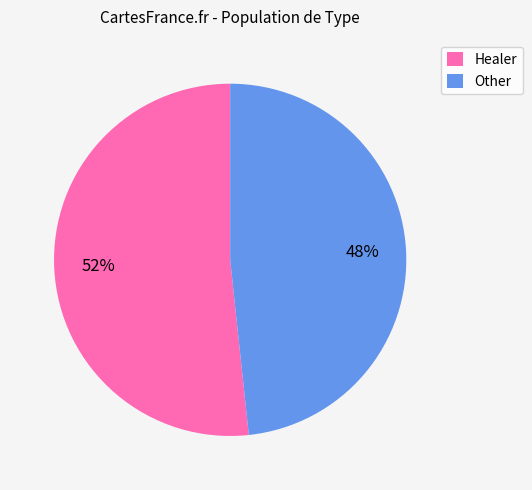

What is the largest slice in the pie chart?

Healer